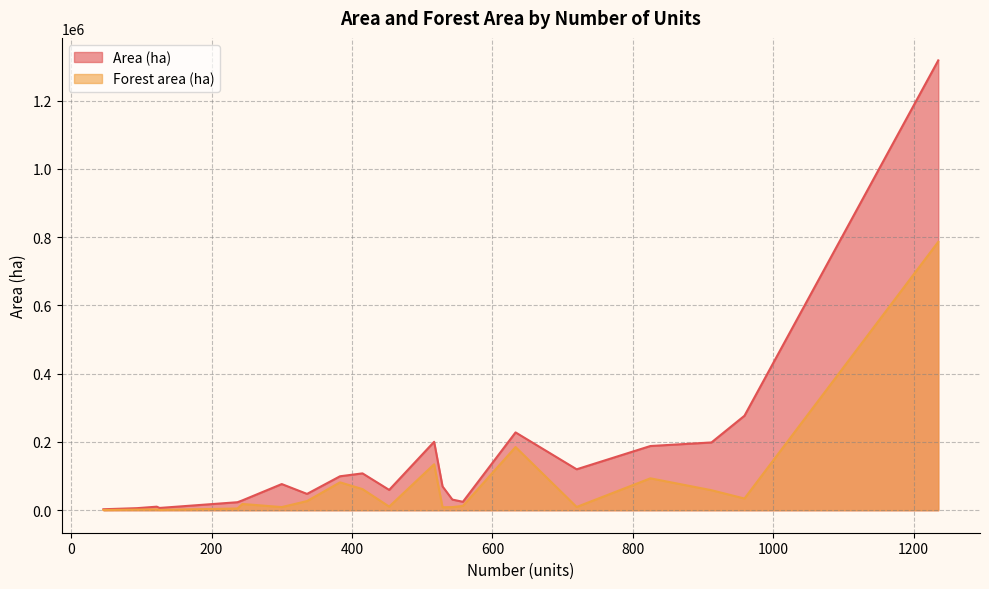

True or false: Forest area (ha) has a value of 646 at 46.

True